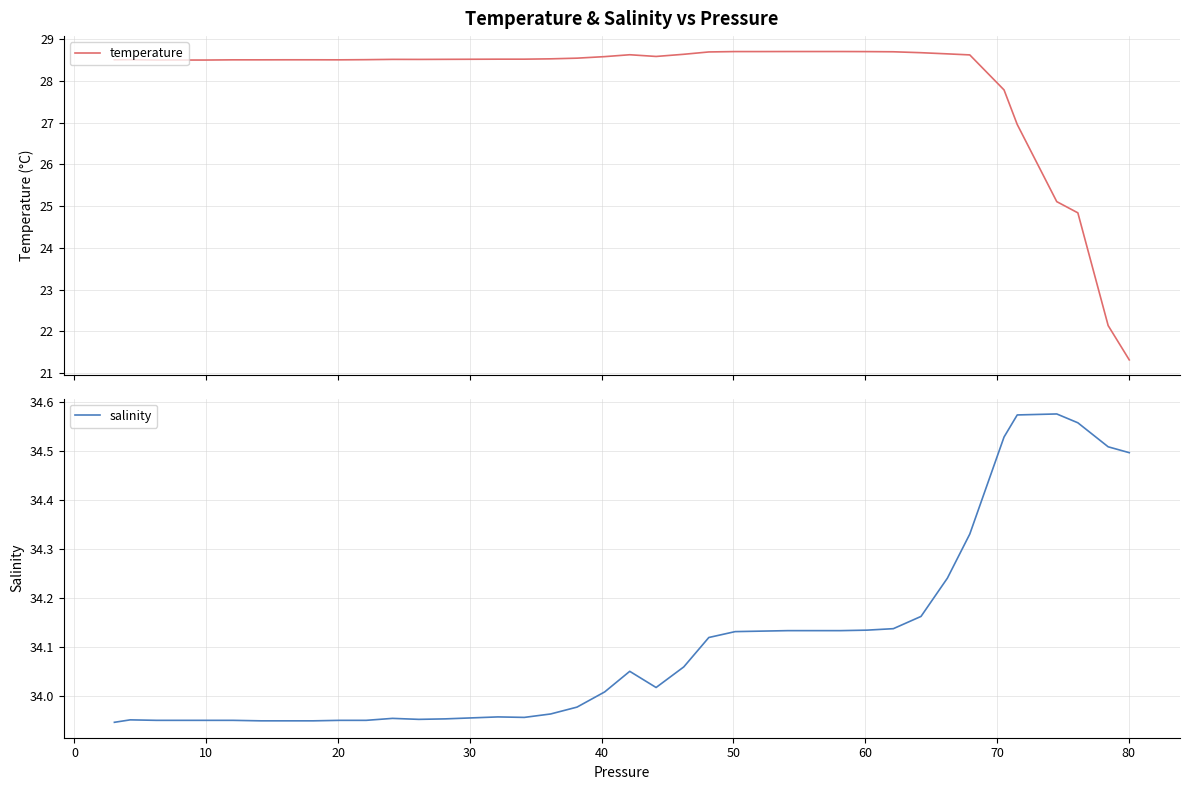

What is the minimum value for temperature?

21.3